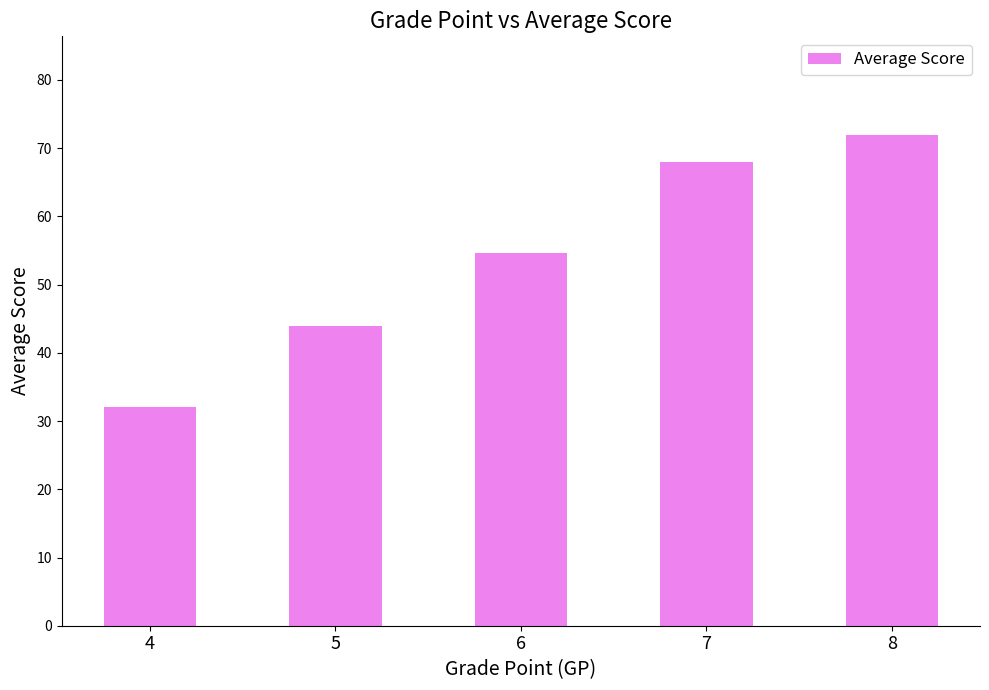

What is the change in value from 7 to 8?

+4.0